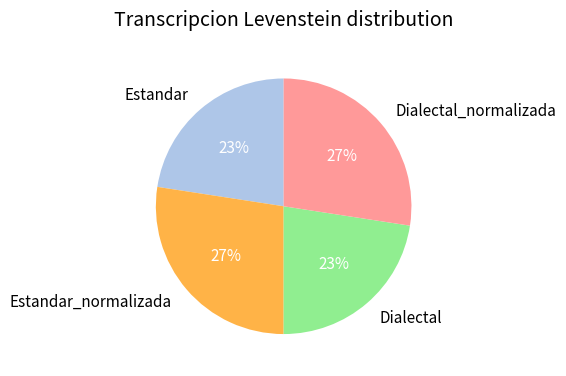

What percentage is the Estandar slice, to the nearest percent?

23%